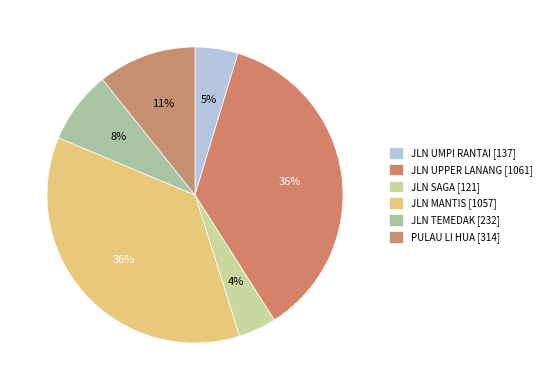

Count the number of slices in the pie.

6